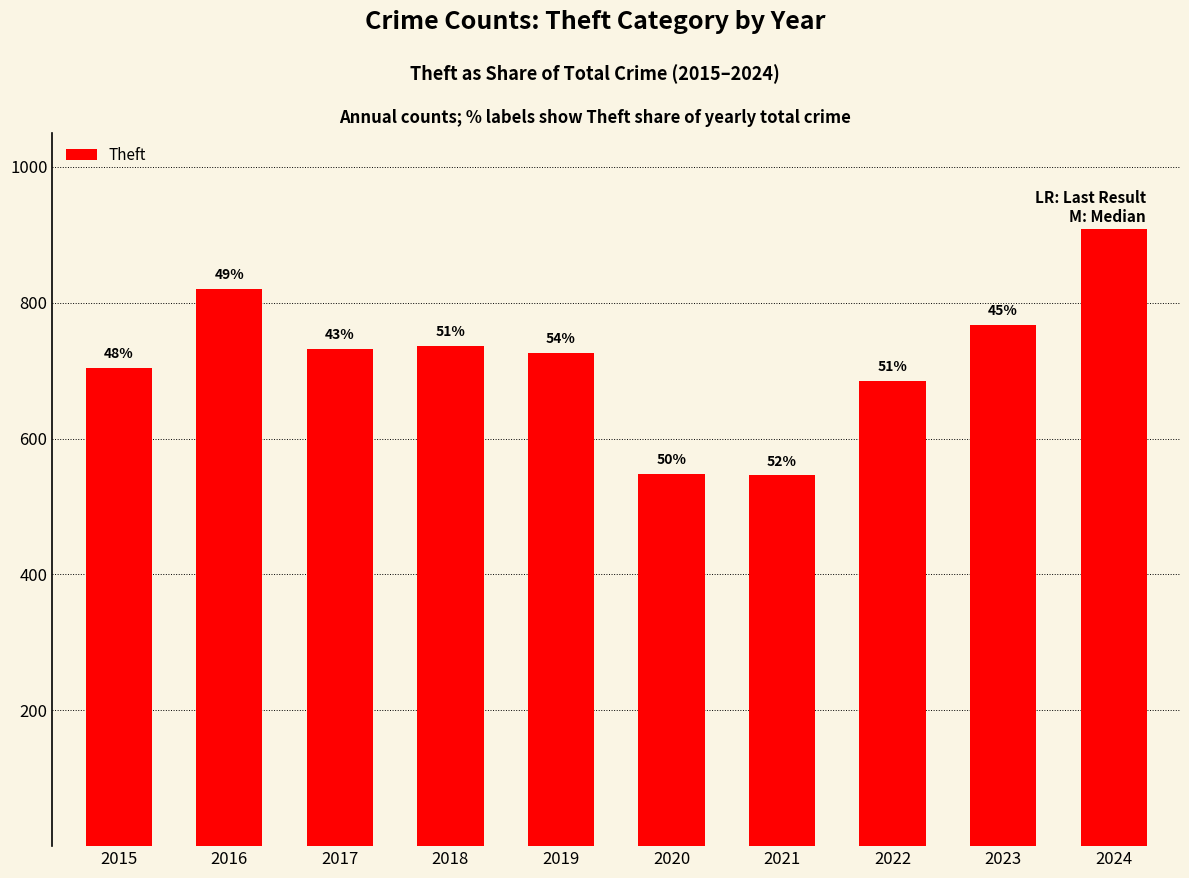

Is it true that the value at 2017 is 732?

True